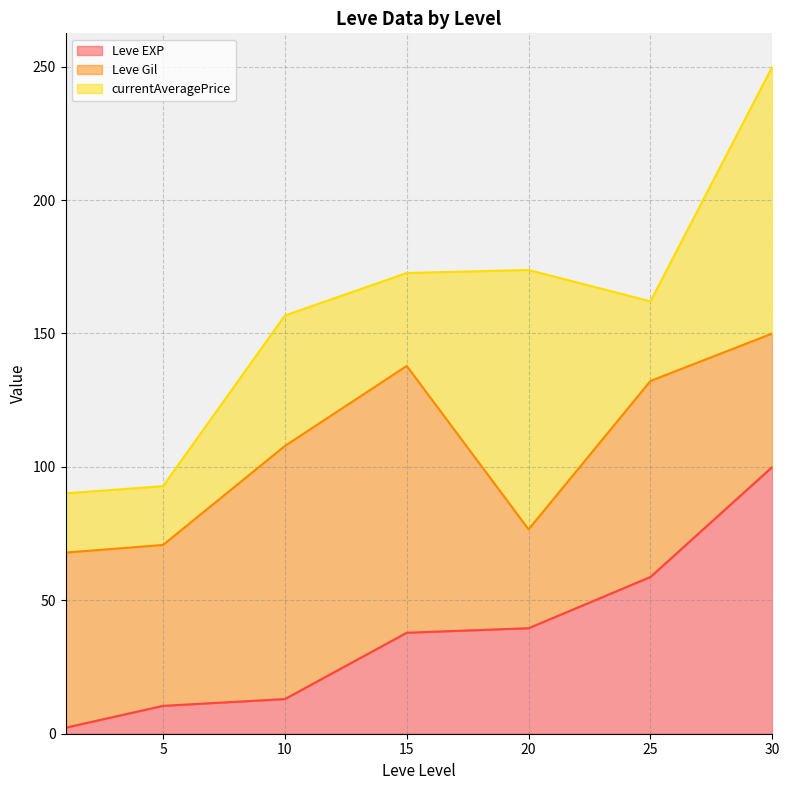

The value of Leve EXP at 25 is 79.1. True or false?

False